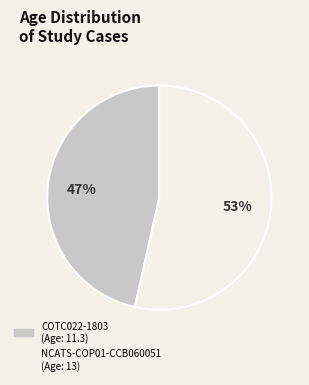

How many segments does this pie chart have?

2